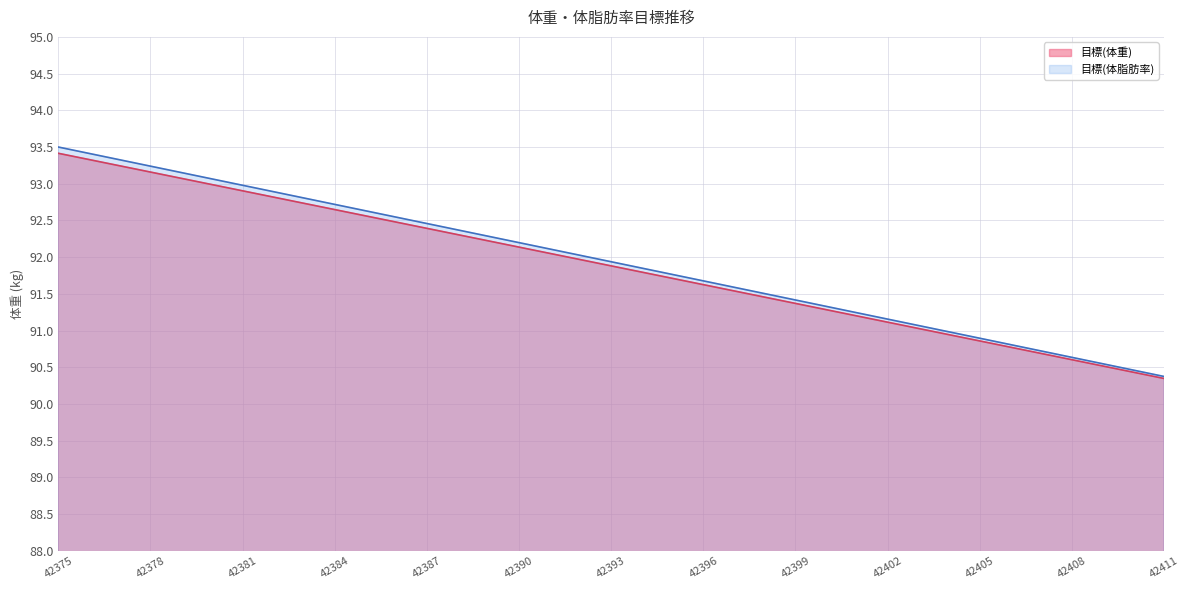

At how many categories does at least one series exceed 92?

18